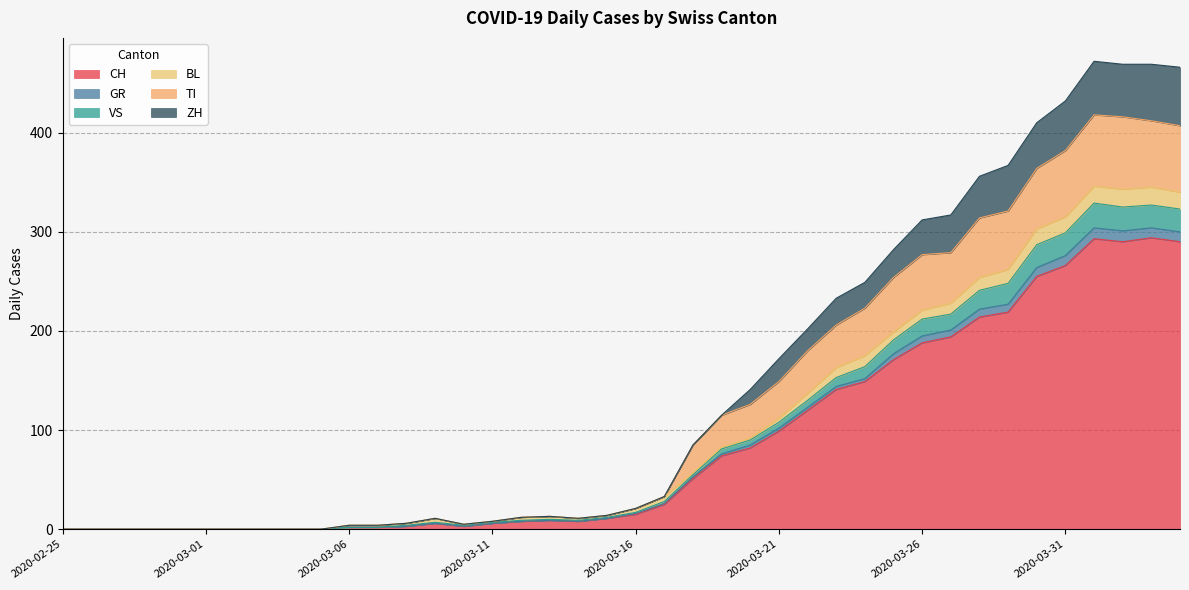

True or false: TI has more than 0 interior local peaks.

True